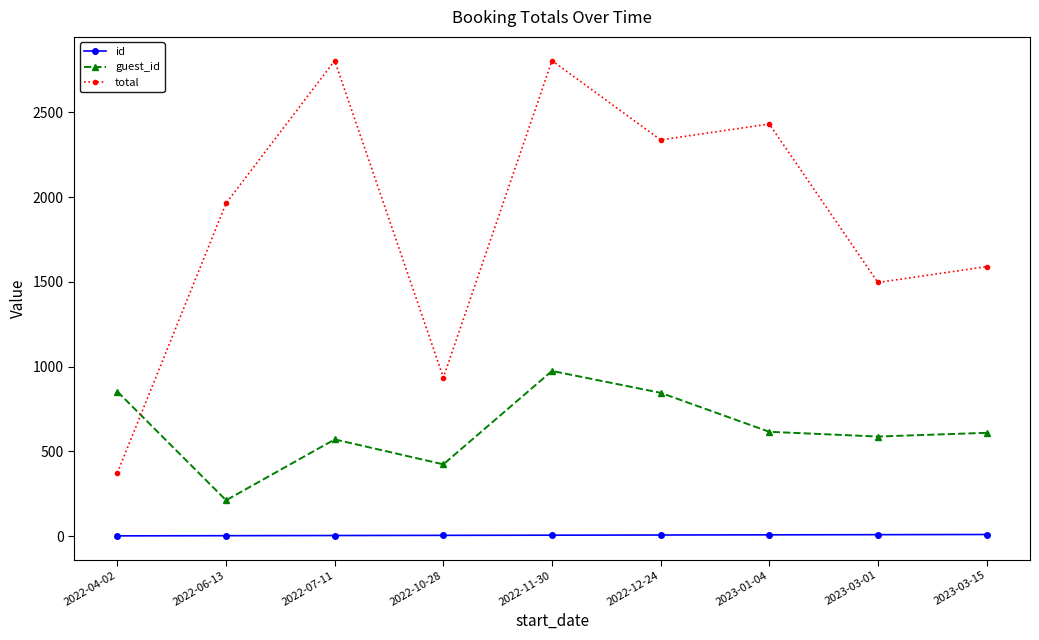

What are all the series names shown in the legend?

id, guest_id, total